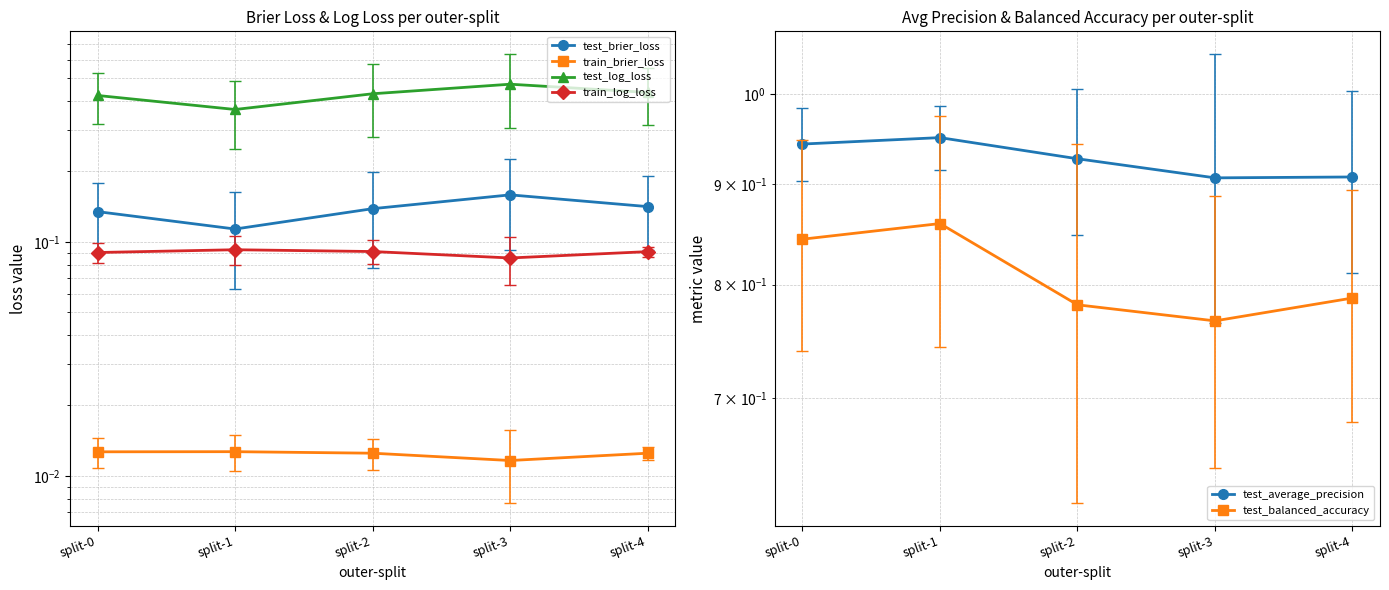

What is the value of the test_brier_loss point at the 4th from the left?

0.2